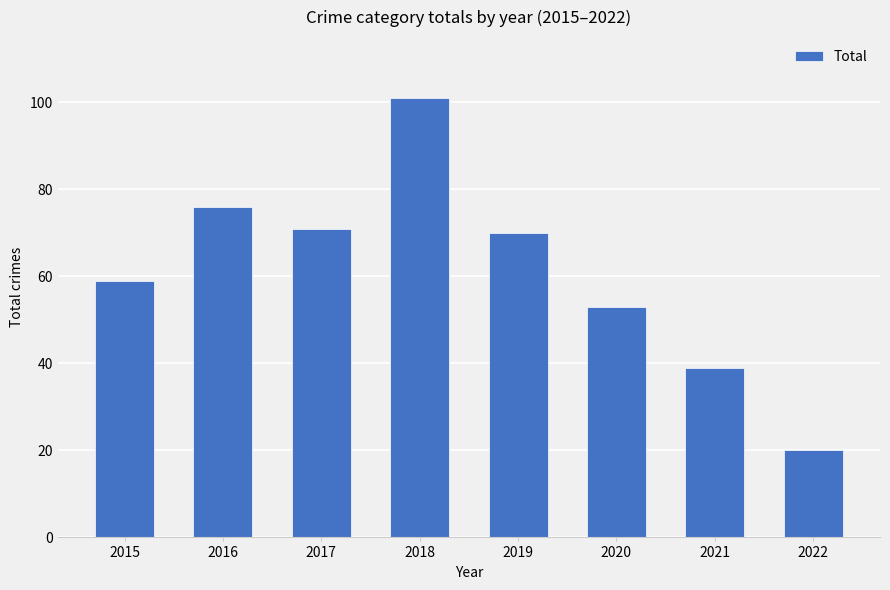

What is the smallest value displayed?

20